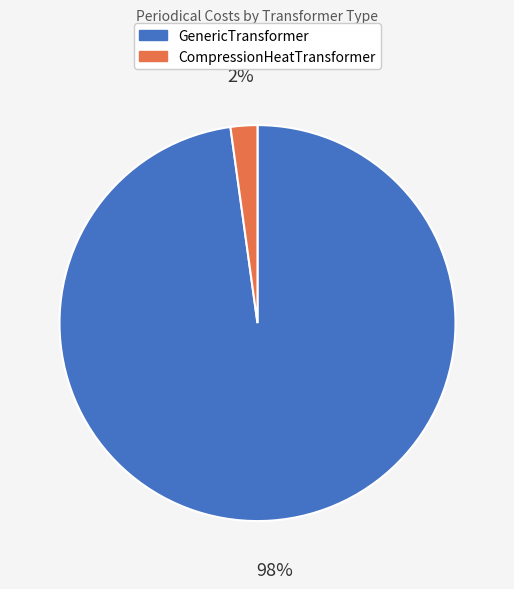

Count the number of slices in the pie.

2